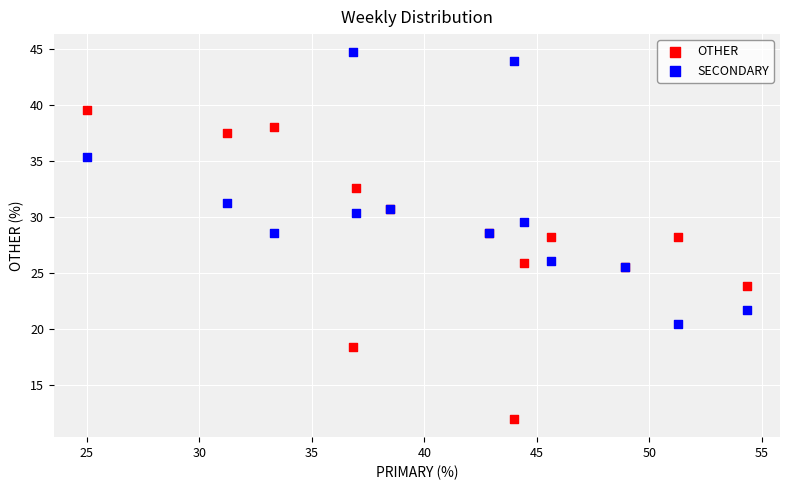

Which series has the widest spread of Y values?

OTHER